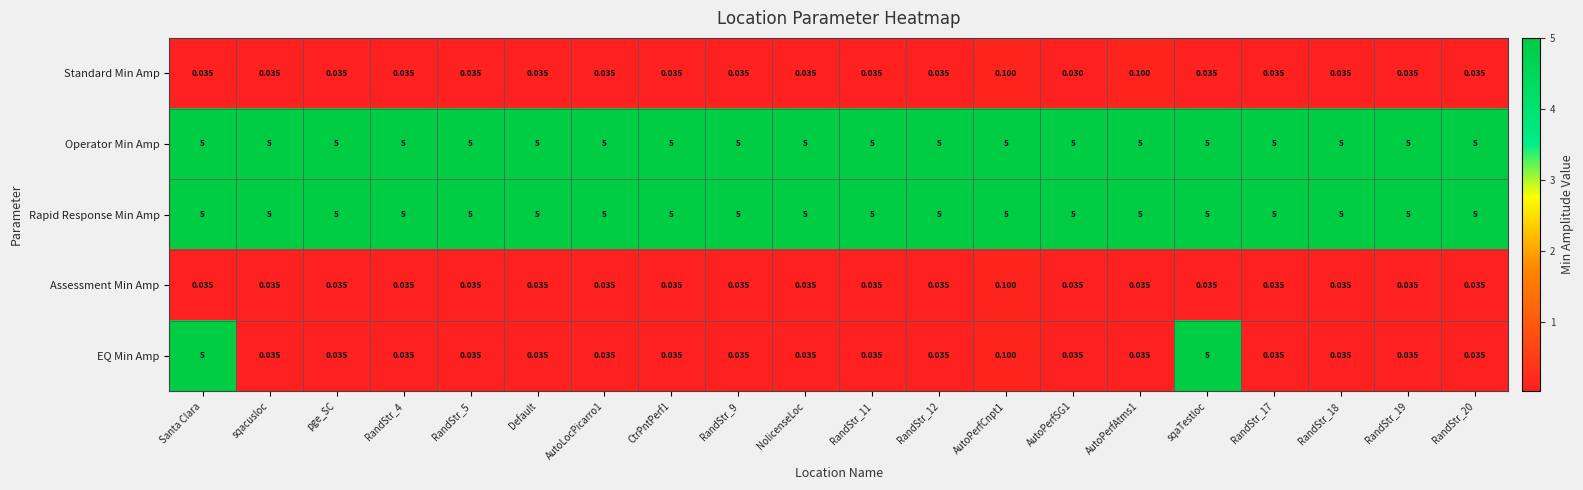

Which series has the widest spread of values?

EQ Min Amp